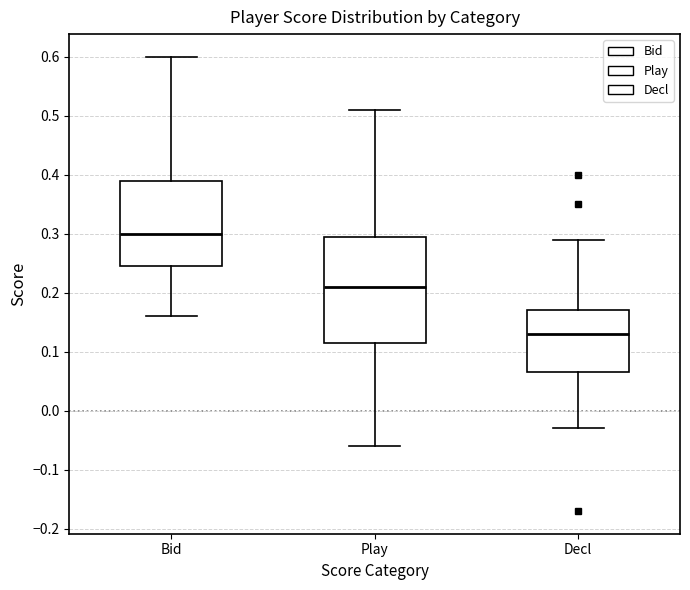

Where is the upper edge of the box for Decl on the y-axis? The values are not printed on the chart, so give them approximately, as read against the axis.

0.17